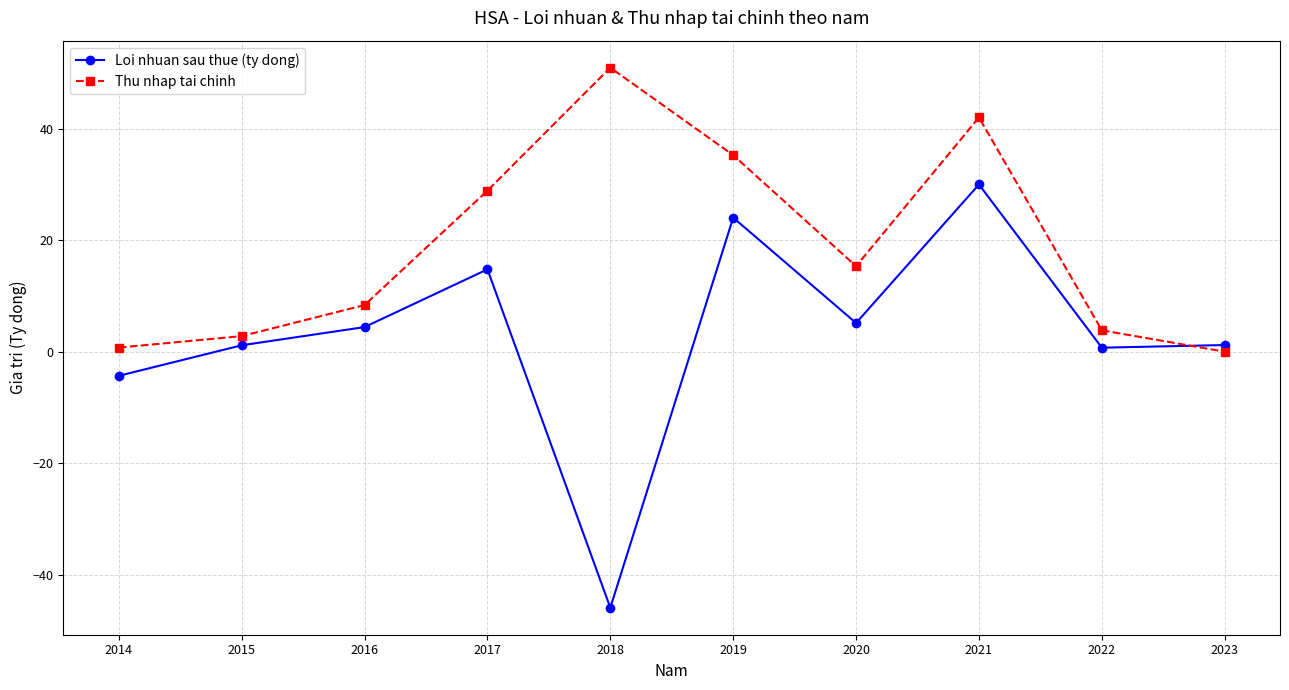

At which category does Loi nhuan sau thue (ty dong) reach its first local valley?

2018